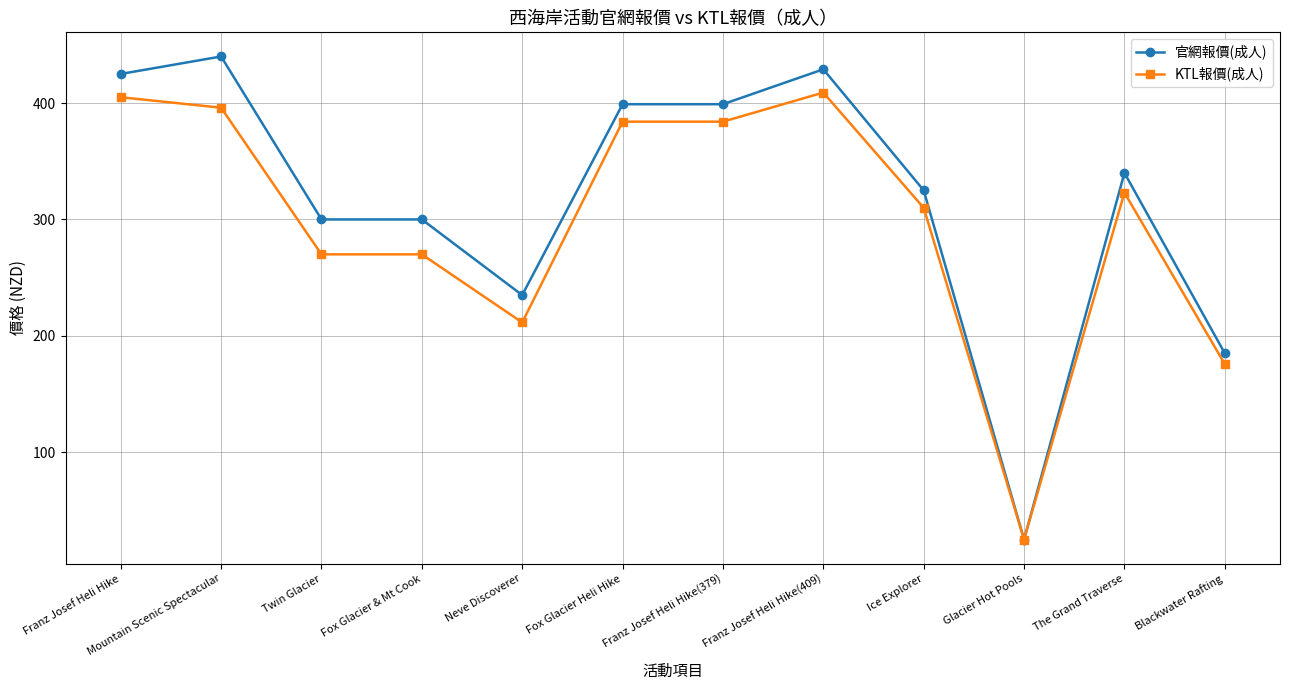

What are all the series names shown in the legend?

官網報價(成人), KTL報價(成人)